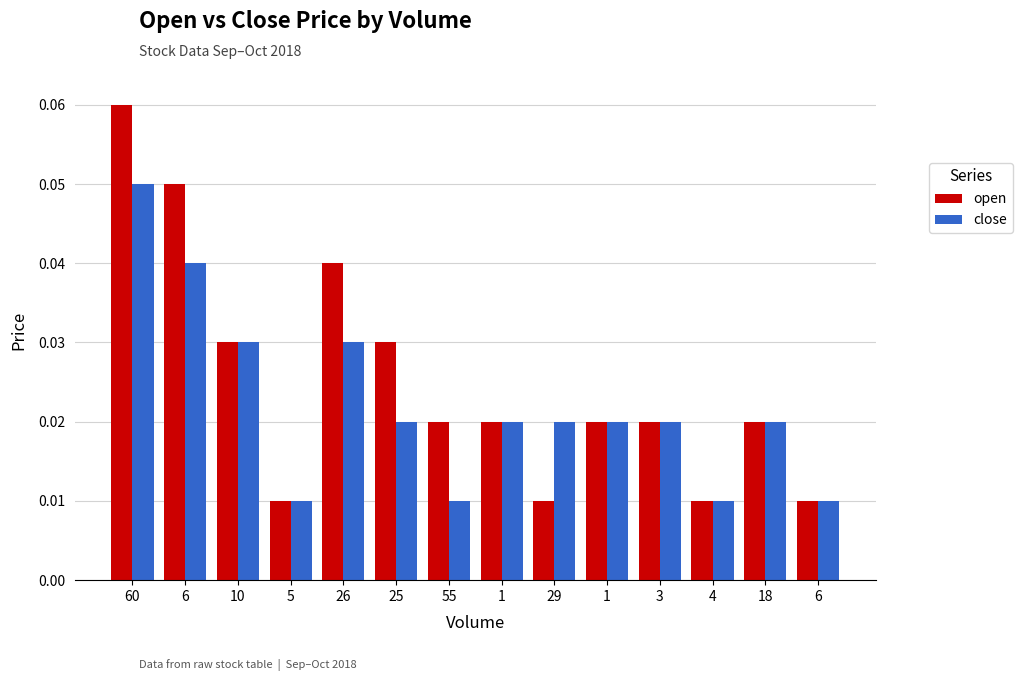

At which category does the chart reach its peak across all series?

60